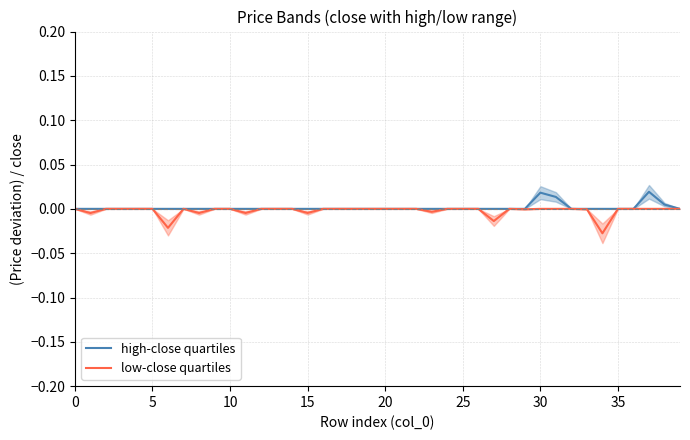

Does the chart display data point markers on the line(s)?

No